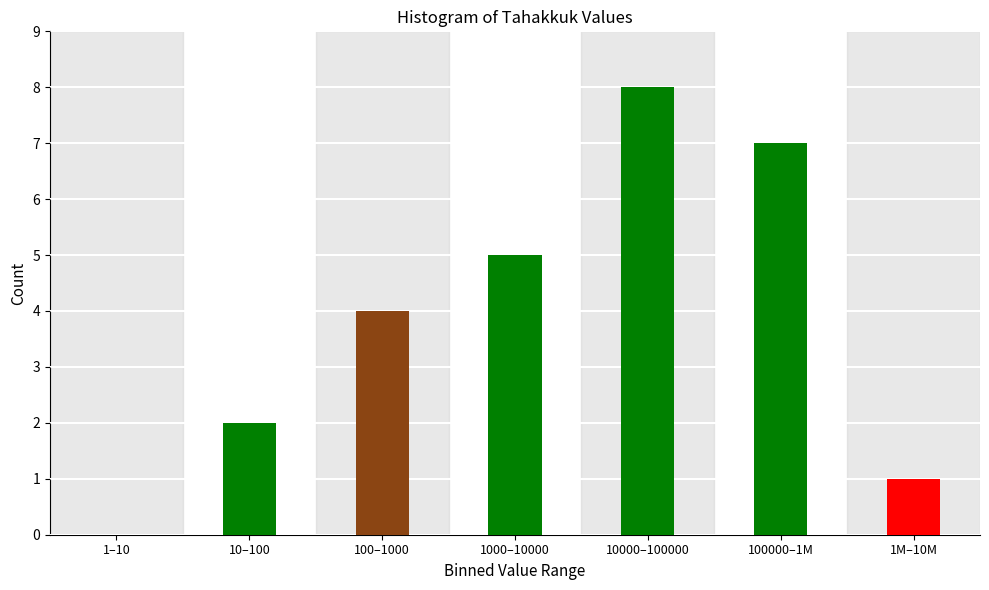

Reading left to right, list all the values displayed in this chart.

1–10=0	10–100=2	100–1000=4	1000–10000=5	10000–100000=8	100000–1M=7	1M–10M=1